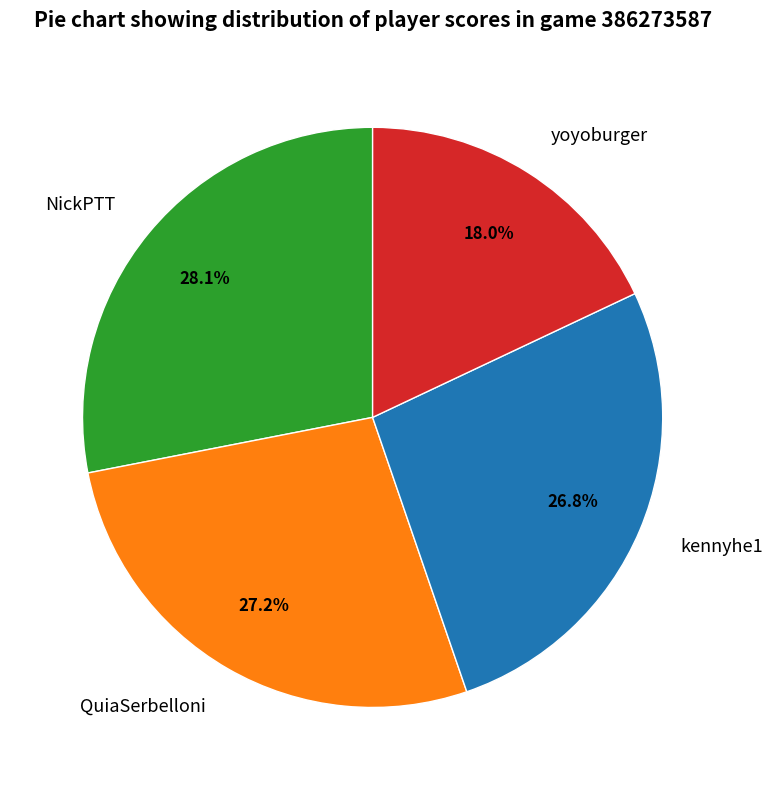

The NickPTT slice represents 41% of the pie. True or false?

False